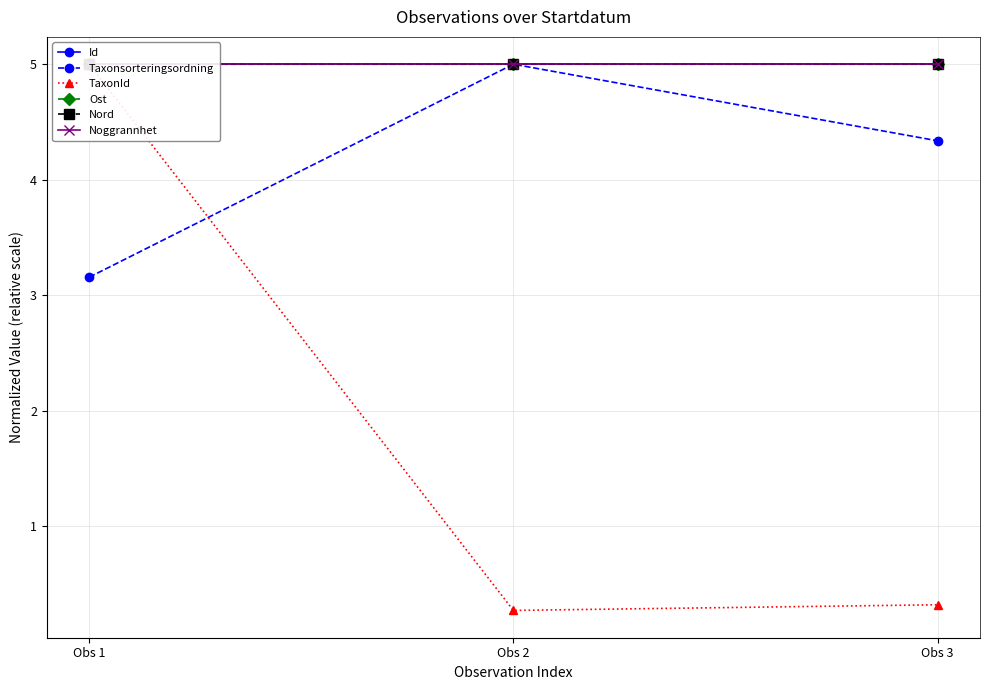

What is the value of the Id point at the 3rd from the left?

5.0